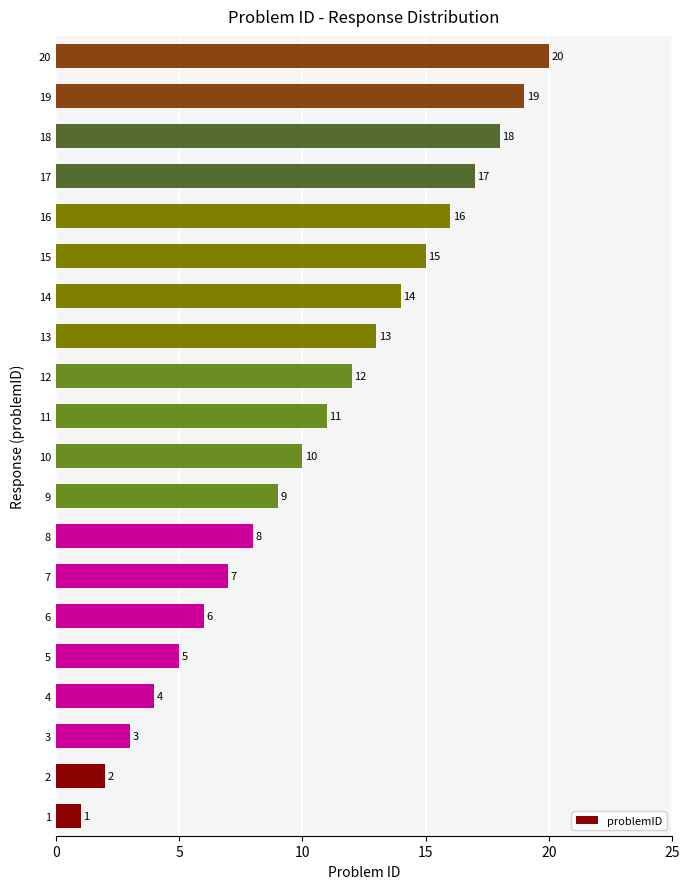

At which label is the value closest to 10?

10